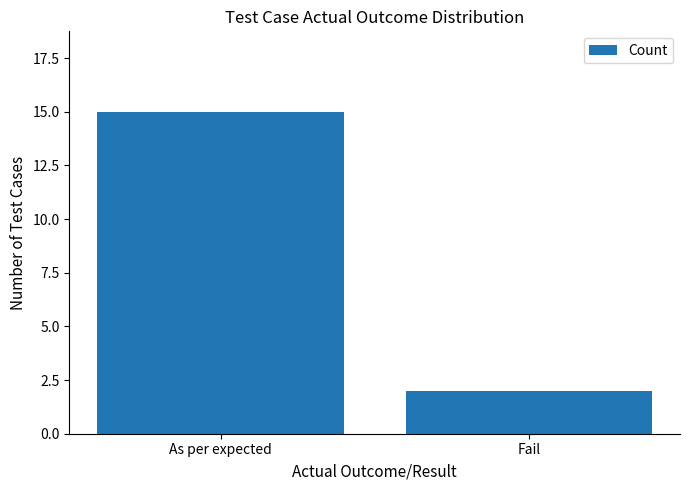

Where is the data nearest to the value 8?

Fail